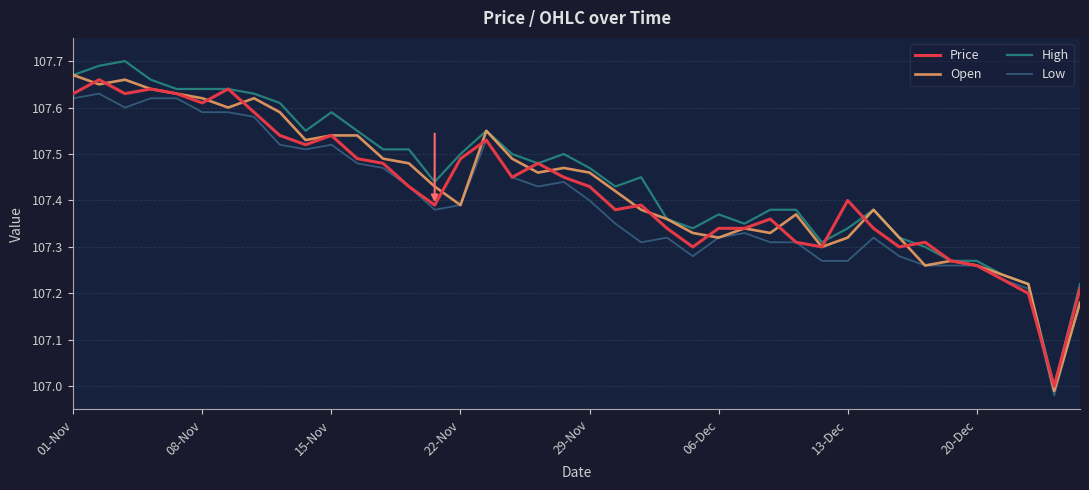

Which series has the widest spread of values?

High